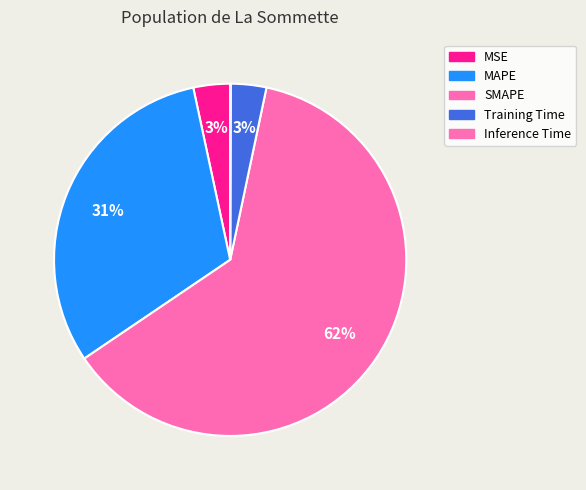

To the nearest percent, what portion does SMAPE represent?

62%